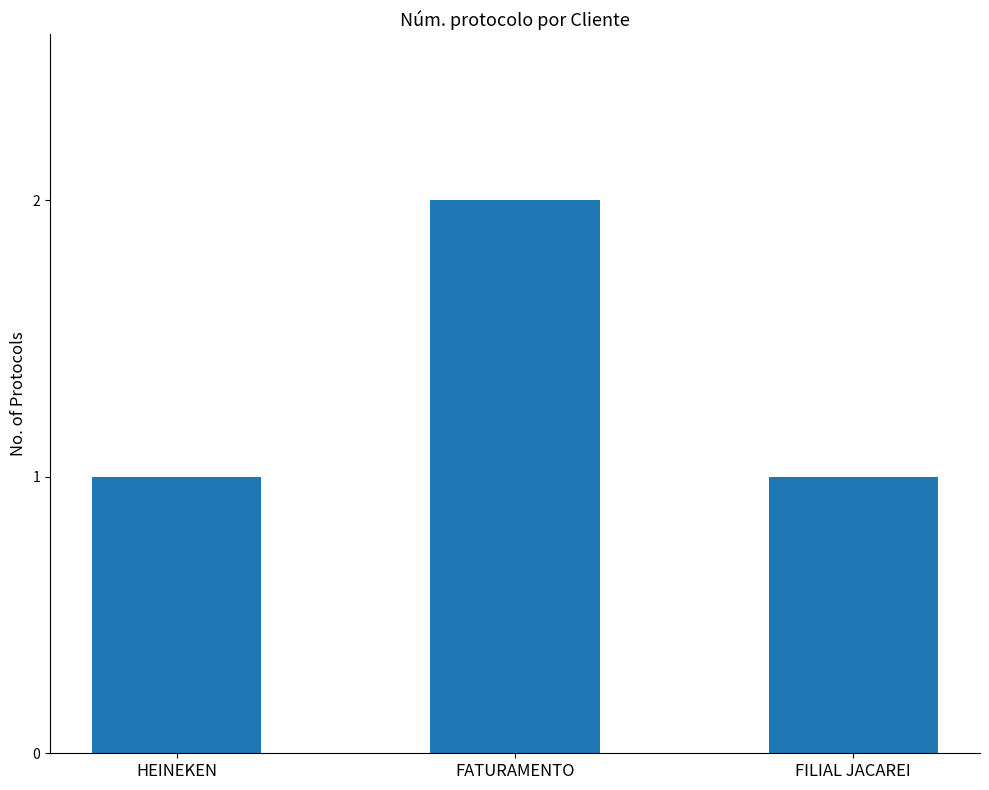

Reading left to right, what are all the values shown in this chart?

HEINEKEN=1	FATURAMENTO=2	FILIAL JACAREI=1